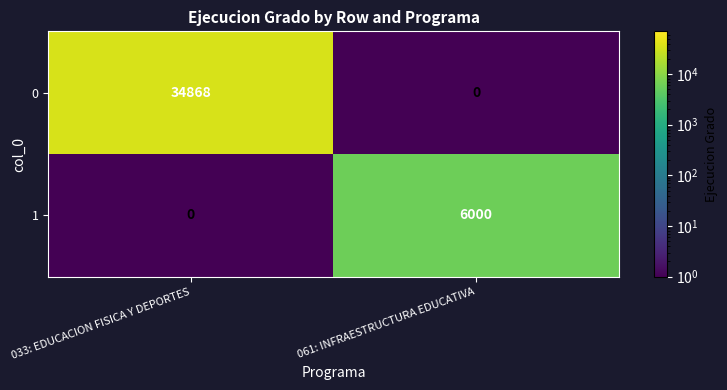

Which series has the largest range (max minus min)?

0